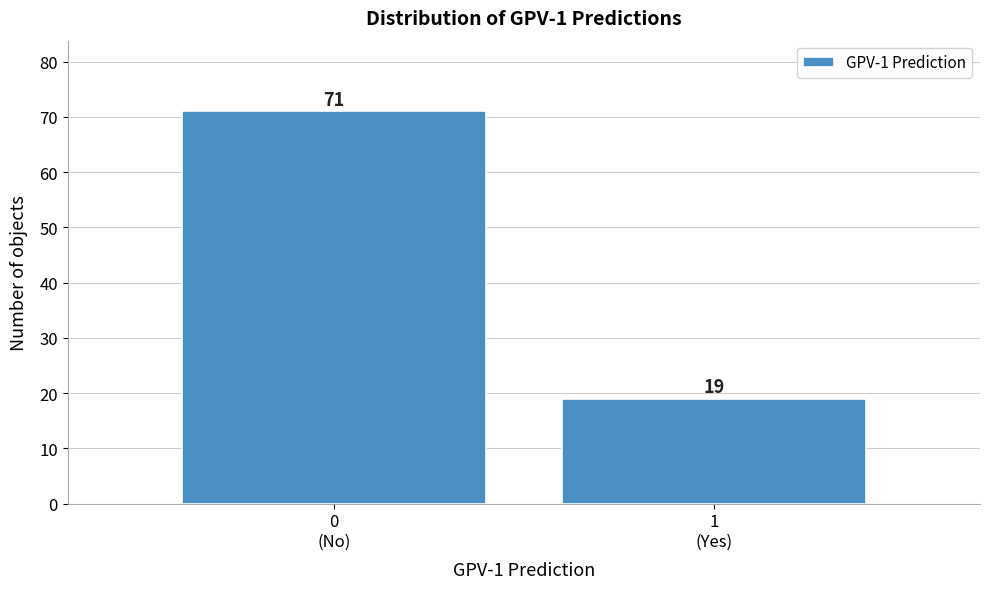

Reading right to left, what are all the values shown in this chart?

19	71